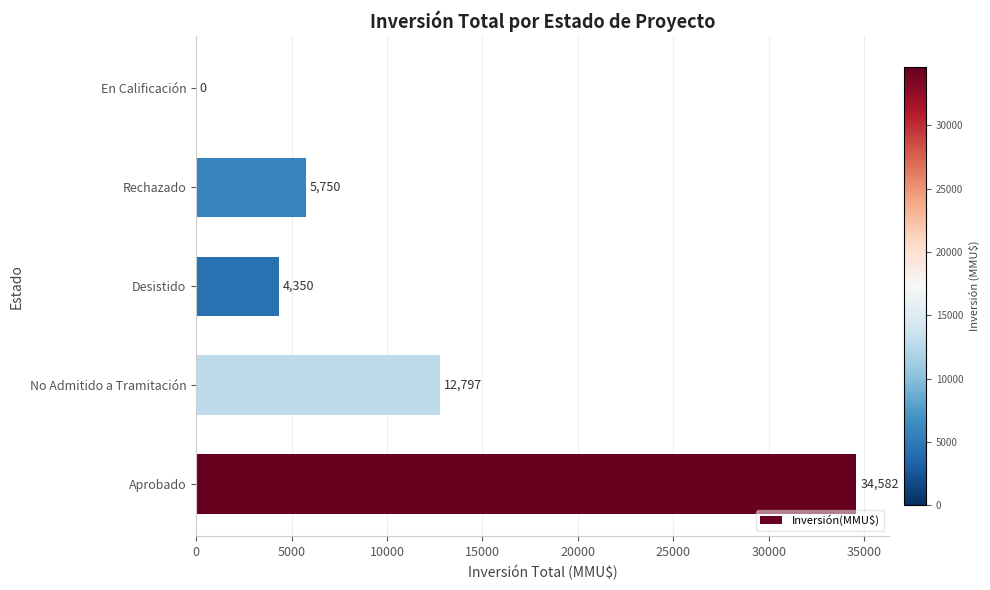

What is the greatest value displayed?

34582